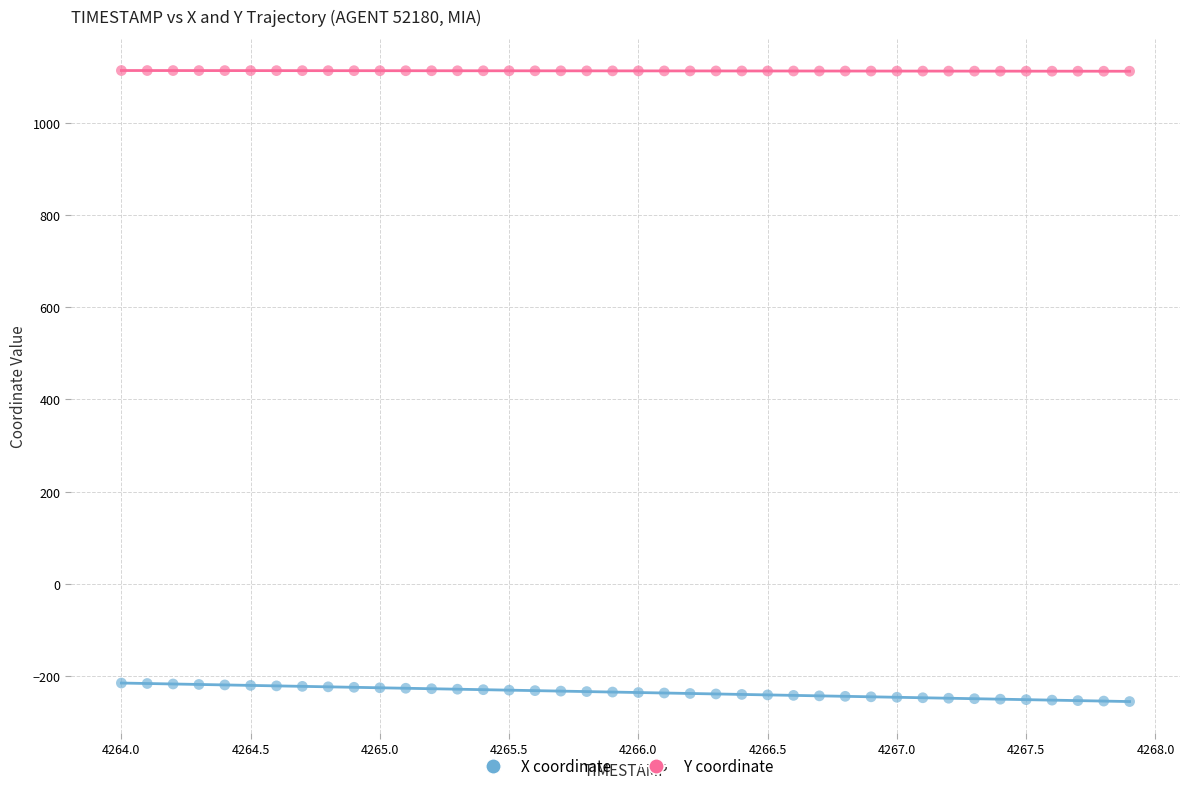

Across all data points, what is the range of Y values (max minus min)?

1369.6